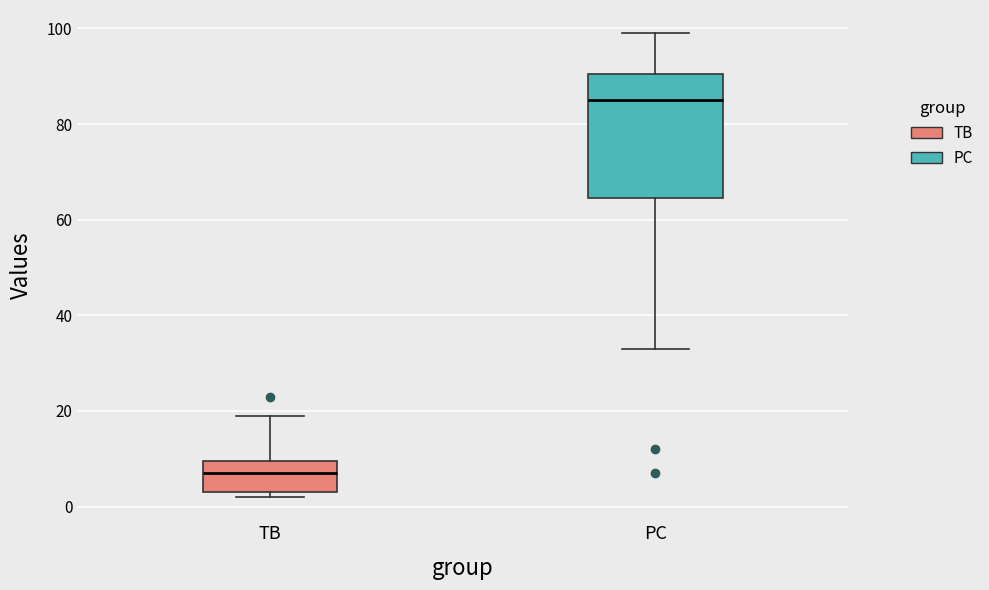

Reading left to right, read every box against the y-axis: the position of its median line, the range the box covers, and the ends of its whiskers. The values are not printed on the chart, so give them approximately, as read against the axis.

TB: median 8, box 4 to 10, whiskers 2 to 20
PC: median 86, box 64 to 90, whiskers 34 to 100